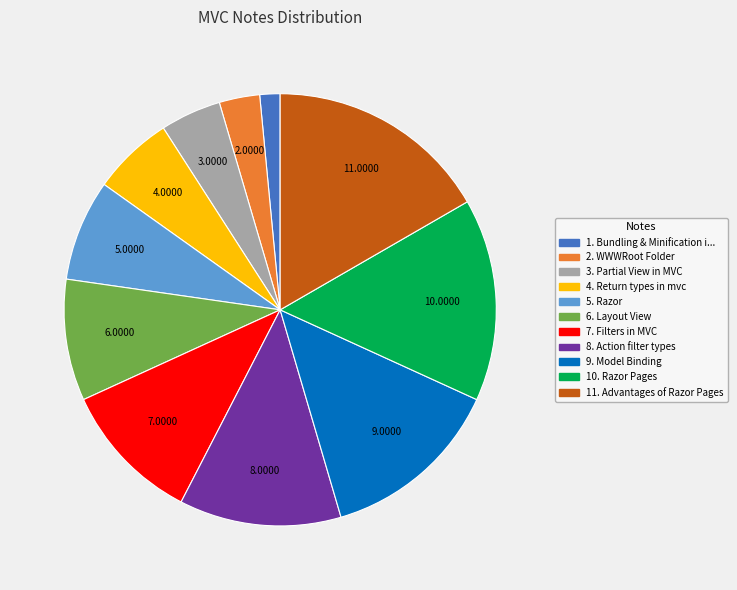

Does any single category account for the majority?

No